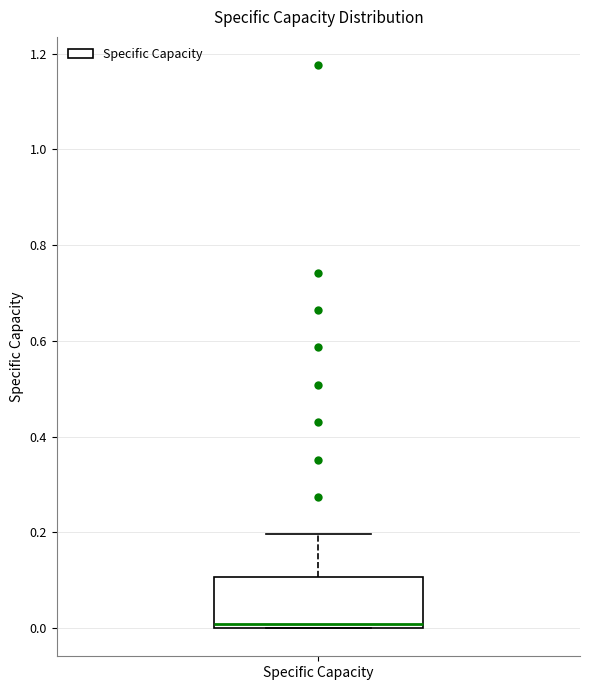

Read this box plot against the y-axis: the position of the median line, the range covered by the box, and the ends of both whiskers. The values are not printed on the chart, so give them approximately, as read against the axis.

median 0.0 (just above the box's lower edge), box 0.0 to 0.1, whiskers 0.0 to 0.2